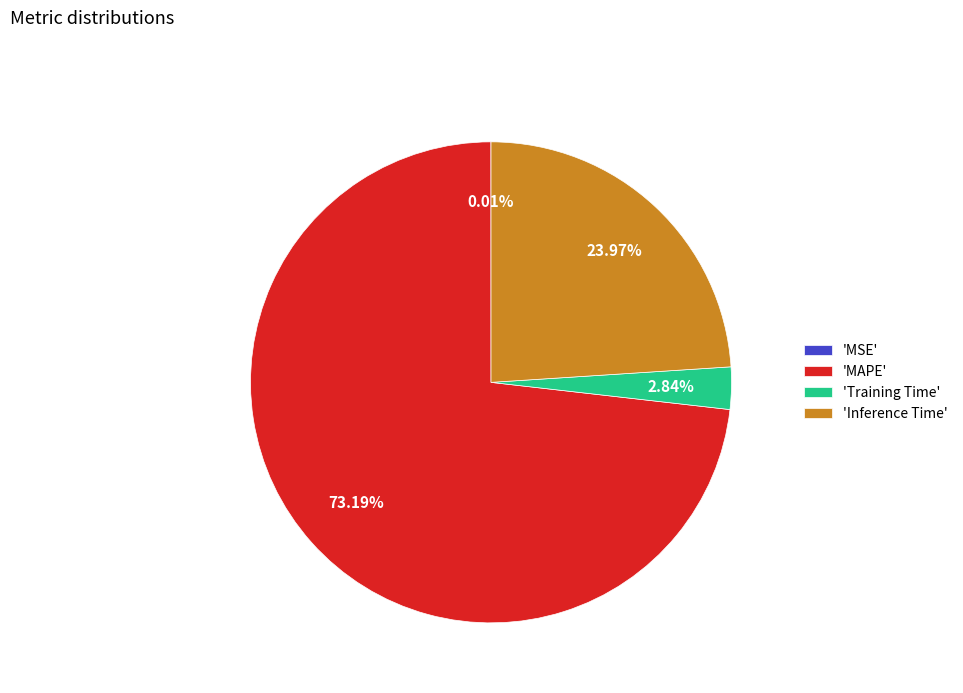

What is the largest slice in the pie chart?

'MAPE'